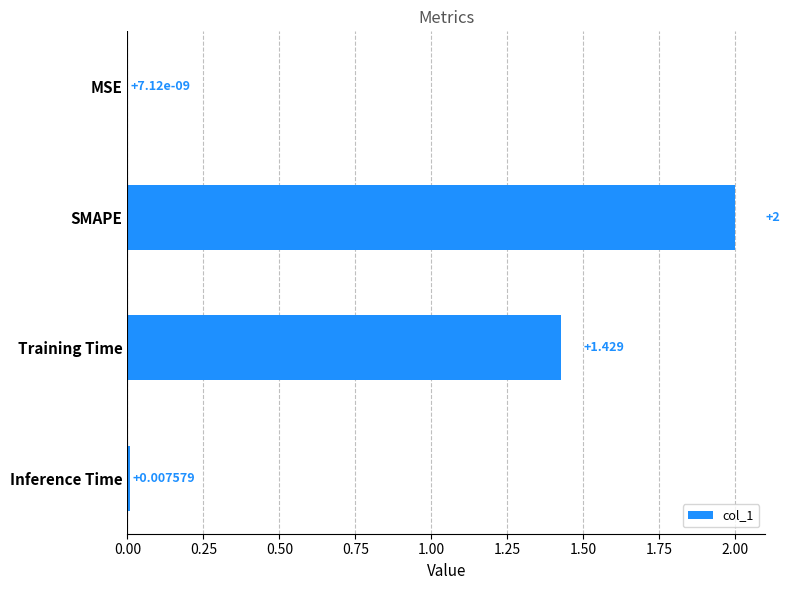

At which category does the chart reach its peak across all series?

SMAPE